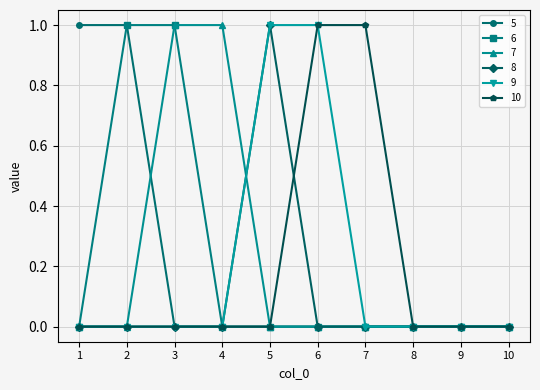

Which series changed the most between 4 and 10?

7